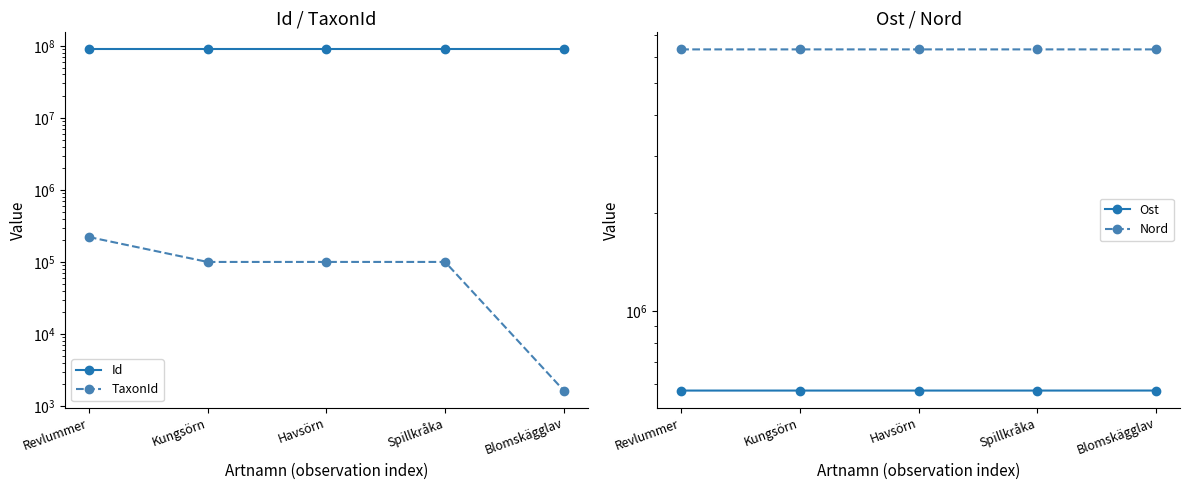

Reading right to left, list all the values displayed in this chart.

Id: 89222887.0	89222608.0	89222582.0	89222686.0	89222912.0
TaxonId: 1639.0	100049.0	100067.0	100011.0	221945.0
Ost: 572570.9	572490.8	572490.8	572490.8	572454.8
Nord: 6341044.9	6341246.1	6341246.1	6341246.1	6340918.3